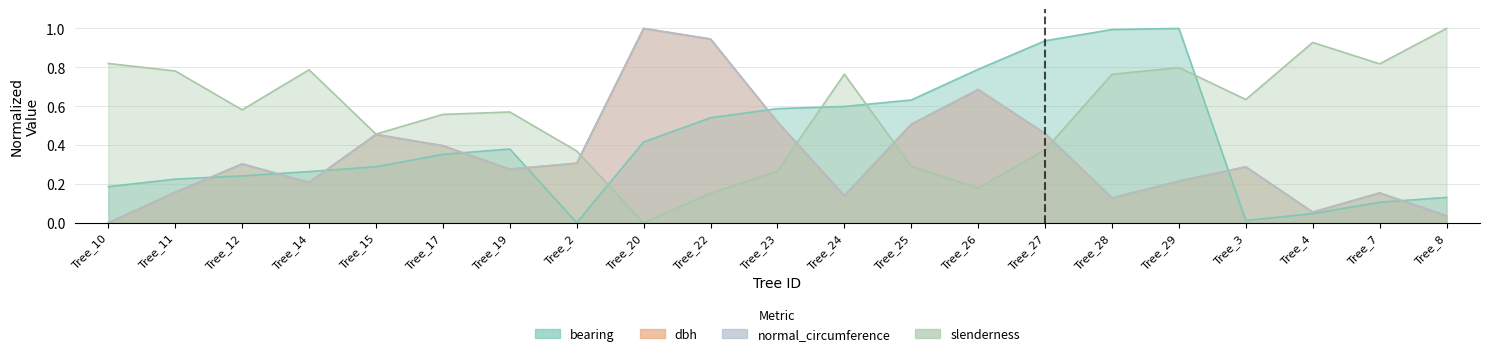

True or false: slenderness has more than 1 points higher than both neighbors.

True